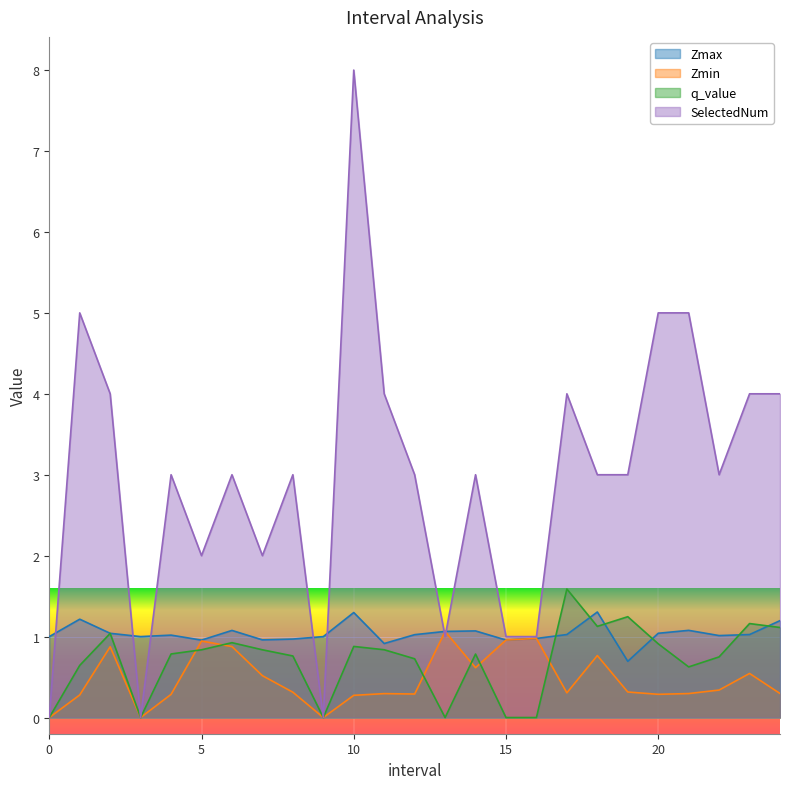

Read the Zmax value at 3.

1.0